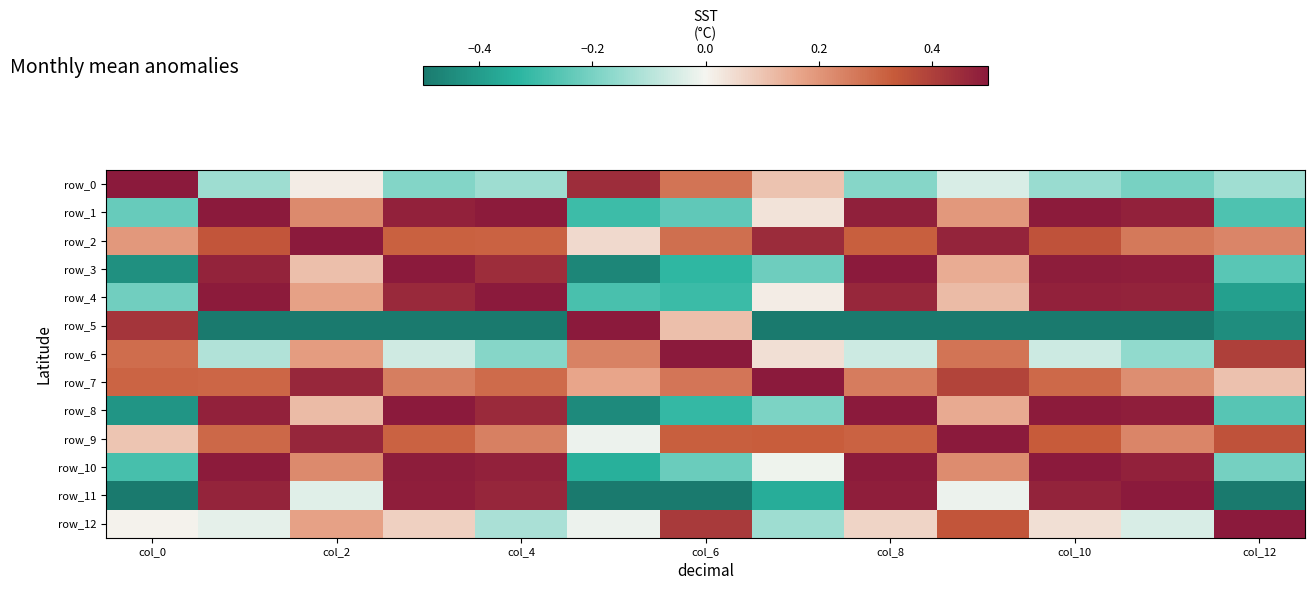

How many positive values does the row_6 series have?

7